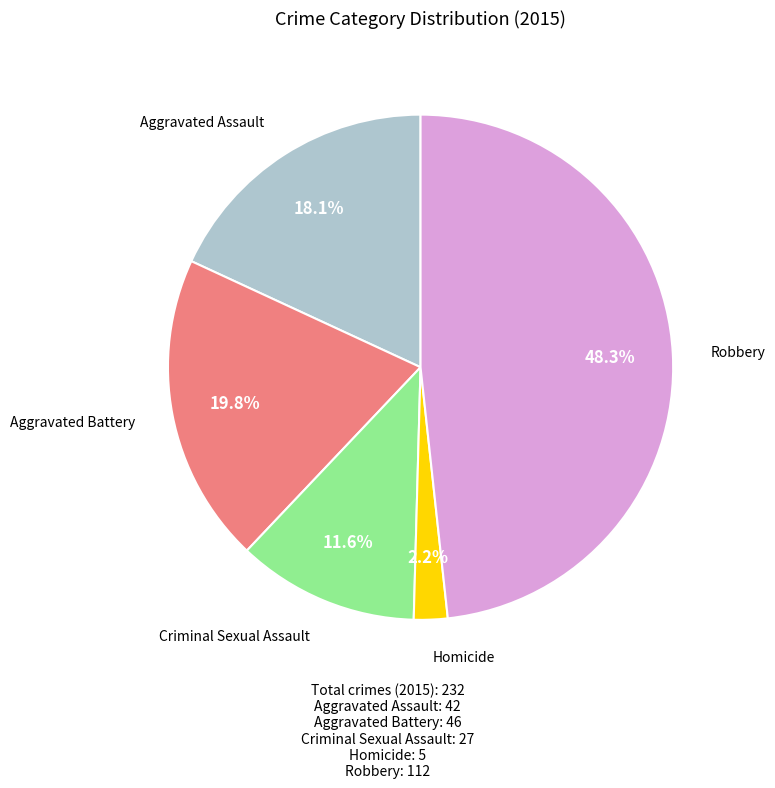

Is there any slice that represents more than half of the pie?

No